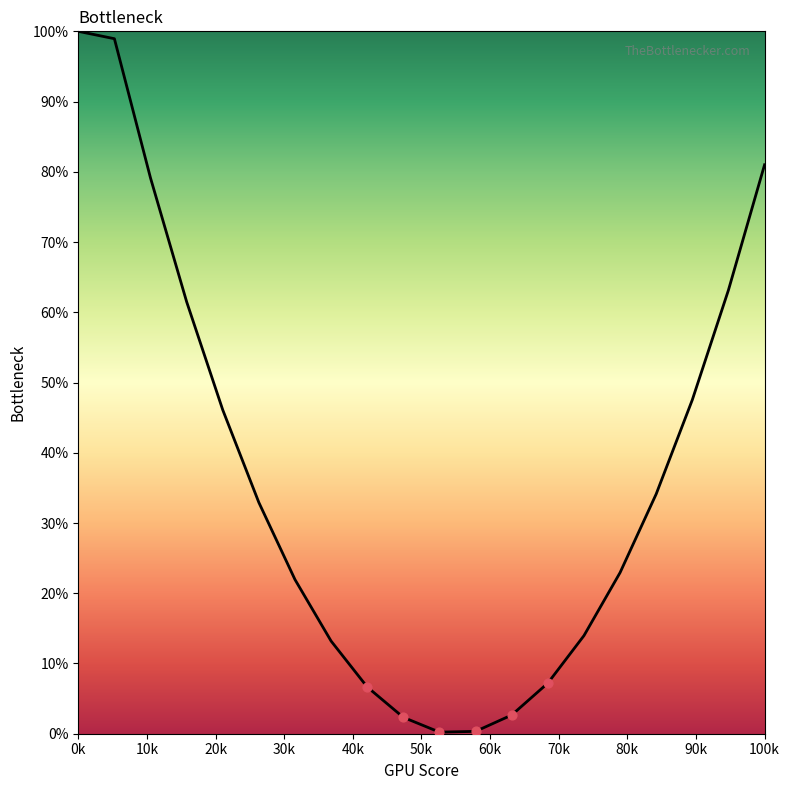

What is the maximum value shown in the chart?

100.0